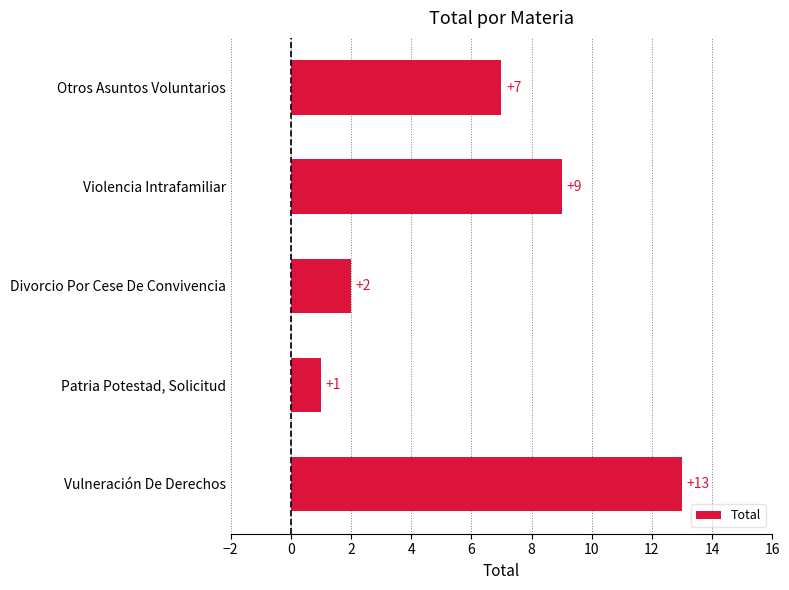

Does the chart contain any negative values?

No